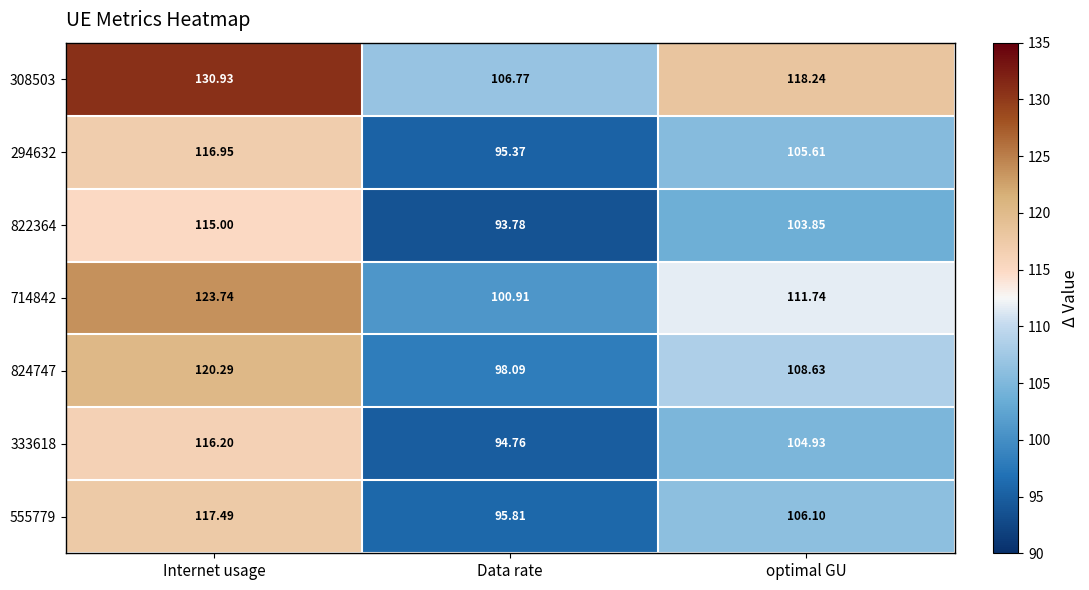

At which label is 822364 closest to 104?

optimal GU